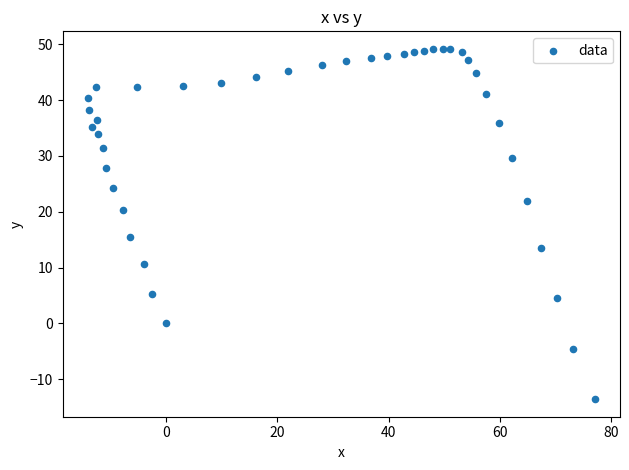

What is the range of Y values (max minus min)?

62.8